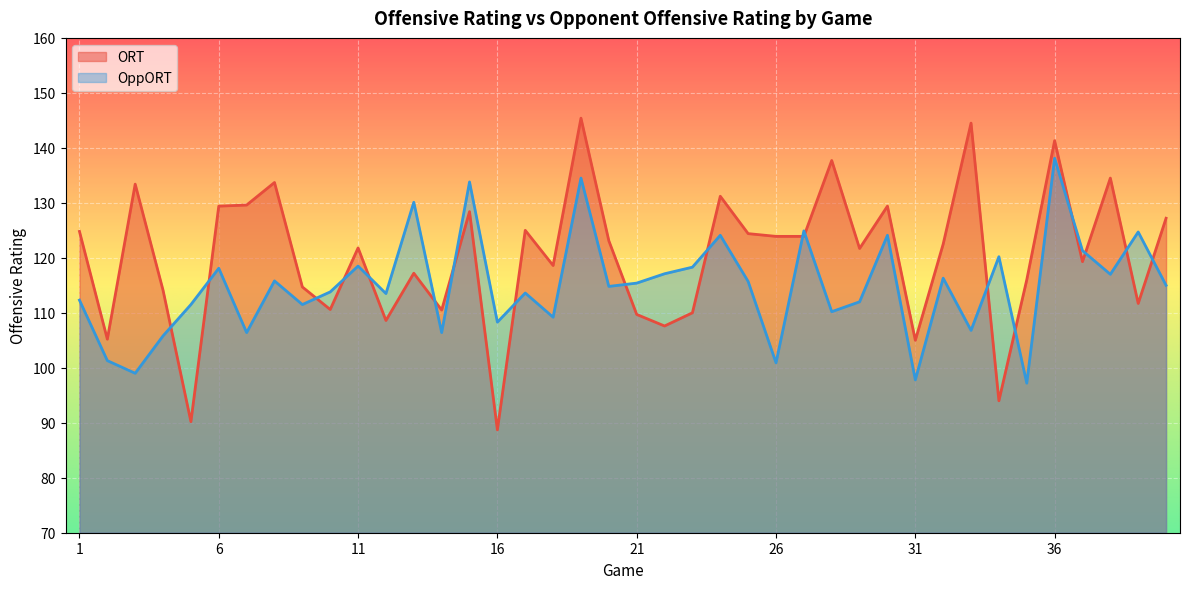

What is the smallest value displayed?

88.7